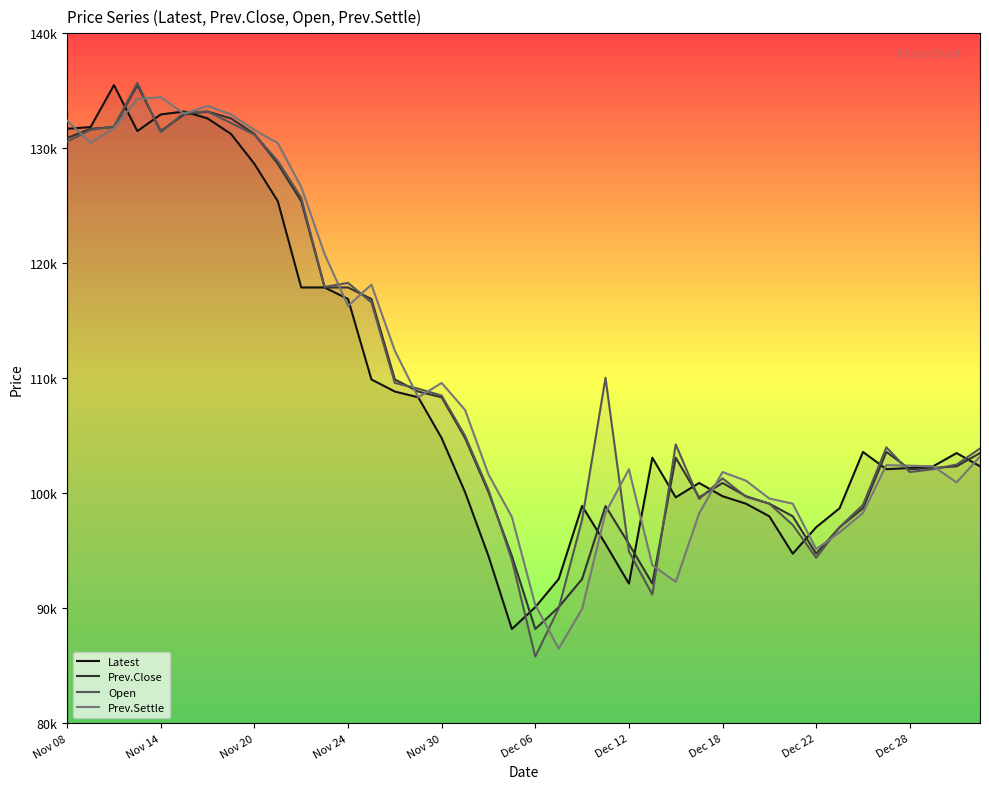

At how many categories does at least one series exceed 123379?

11